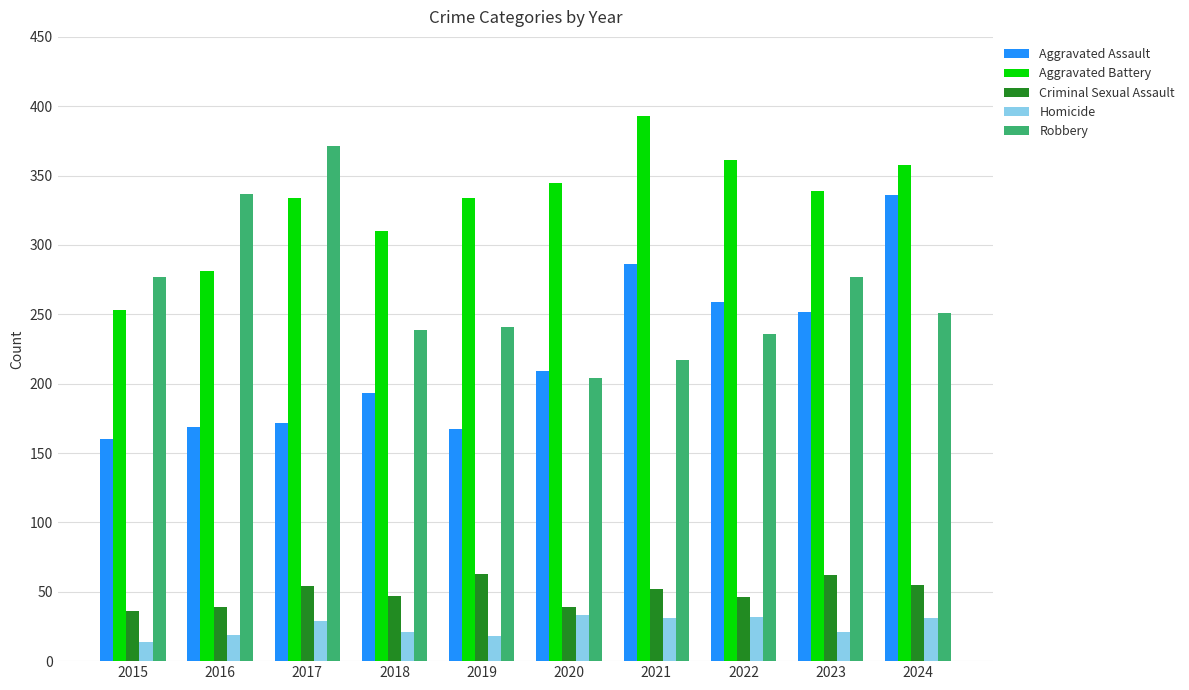

What is the value of the Homicide bar at the 6th from the left?

33